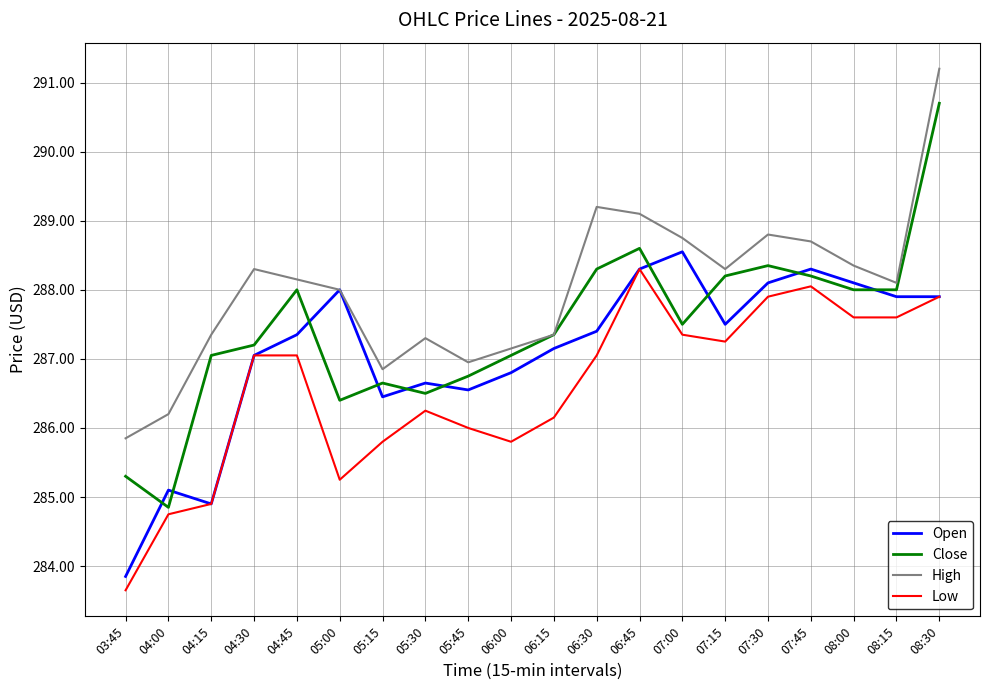

At how many categories does at least one series exceed 286?

19